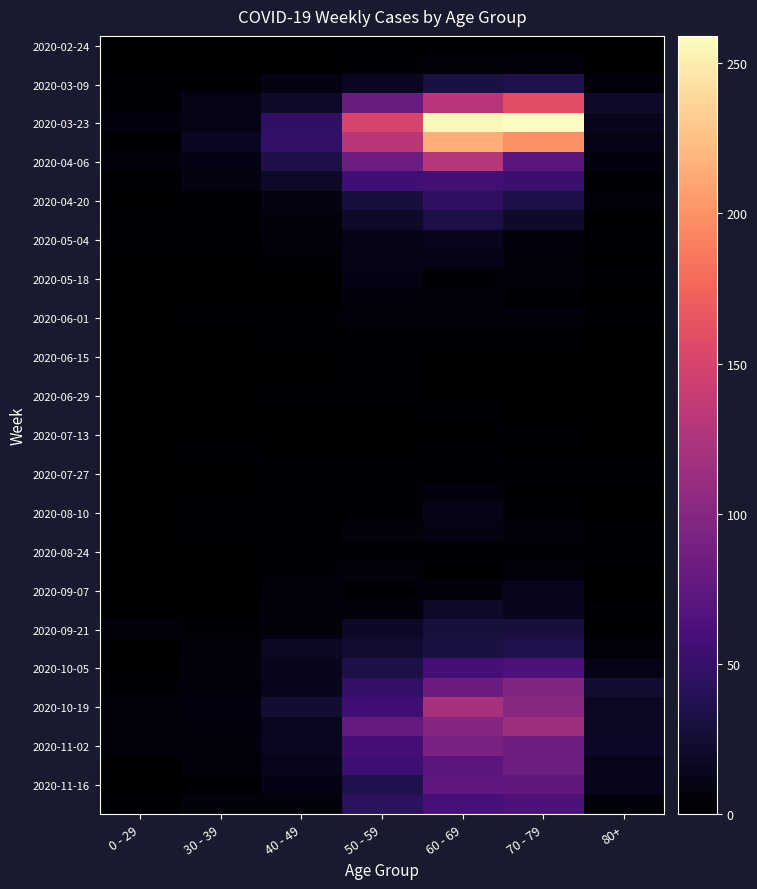

Which category has the lowest value across all series?

0 - 29